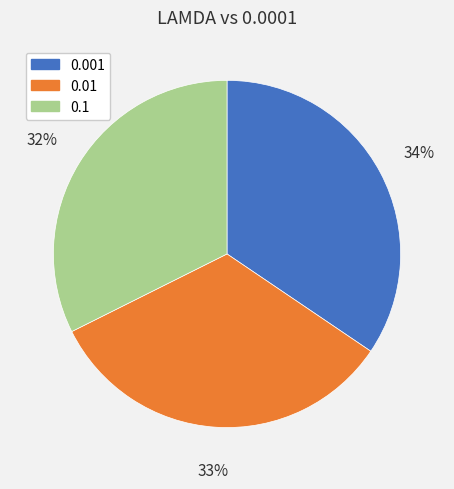

Which slice is the smallest?

0.1